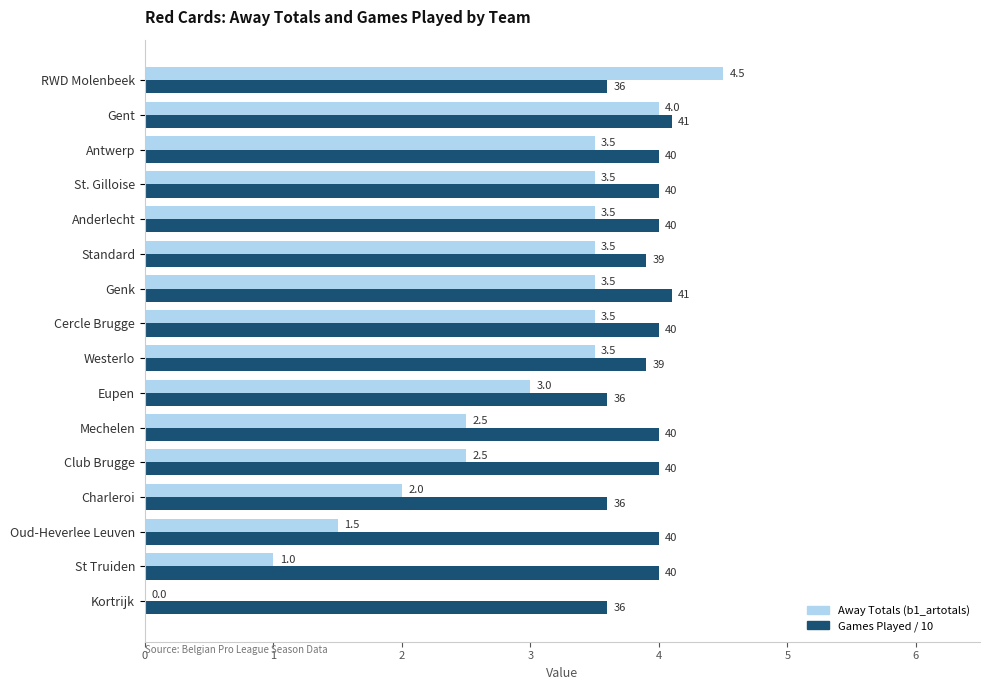

What is the maximum value for Away Totals (b1_artotals)?

4.5